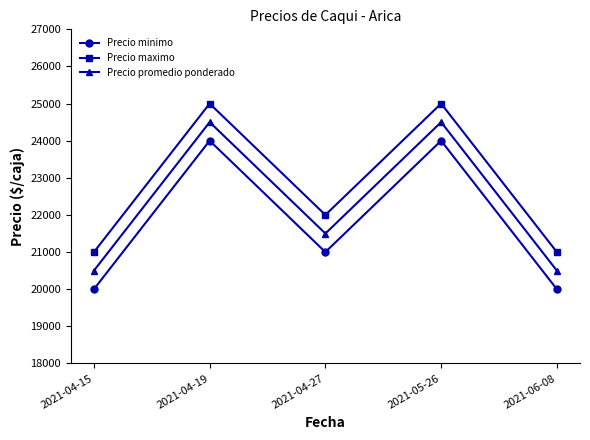

What is the difference between the second highest and minimum values in the Precio minimo series?

4000